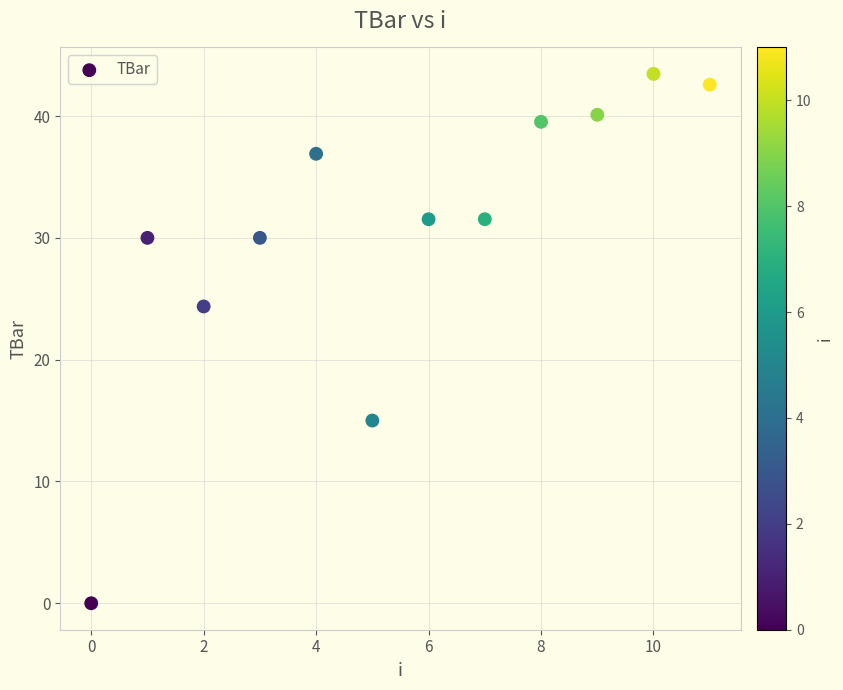

What is the range of Y values (max minus min)?

43.5